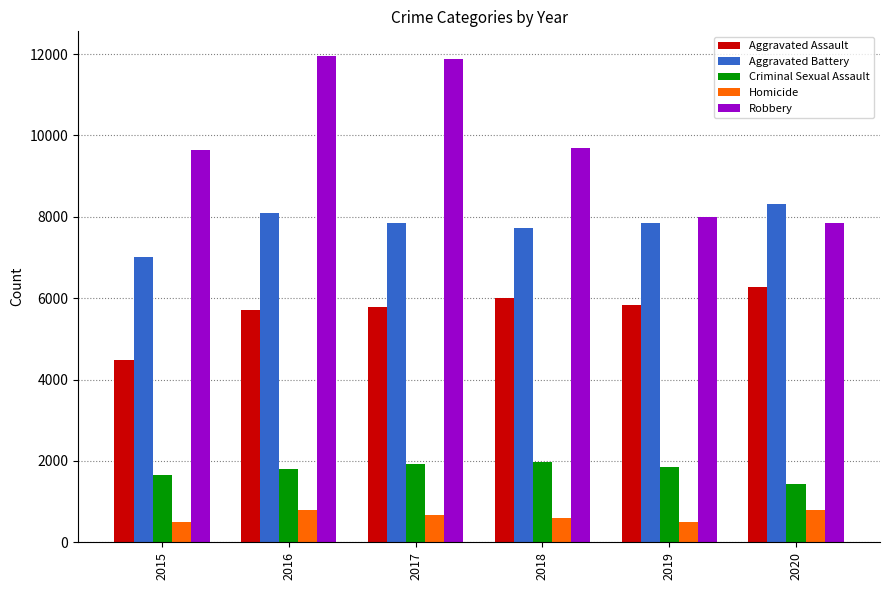

List the series in order of their peak value, highest first.

Robbery, Aggravated Battery, Aggravated Assault, Criminal Sexual Assault, Homicide